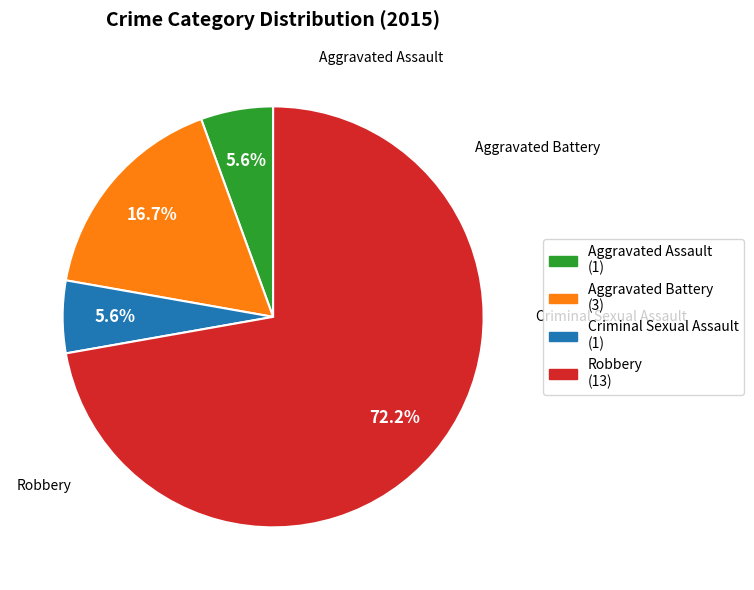

To the nearest percent, what portion does Robbery represent?

72%